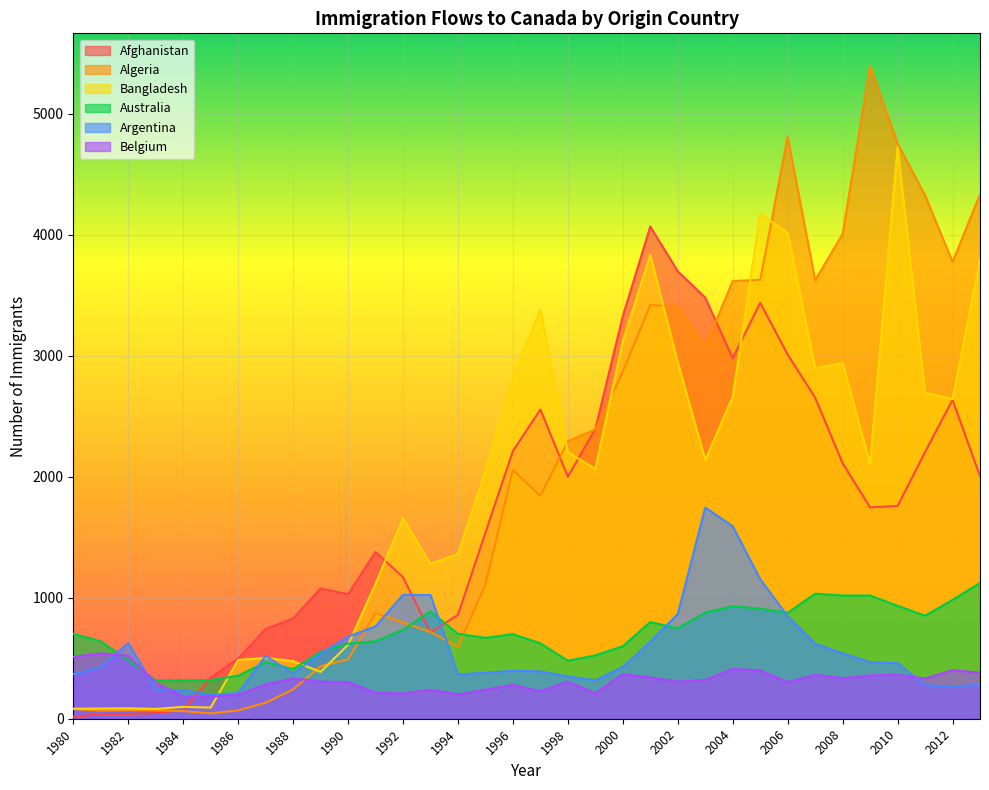

What is the smallest value displayed?

16